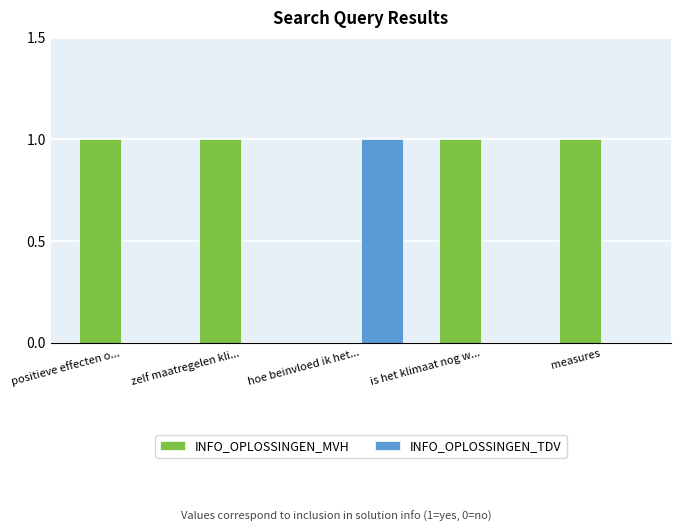

Is the value of INFO_OPLOSSINGEN_MVH at is het klimaat nog w... greater than the value of INFO_OPLOSSINGEN_TDV at positieve effecten o...?

Yes